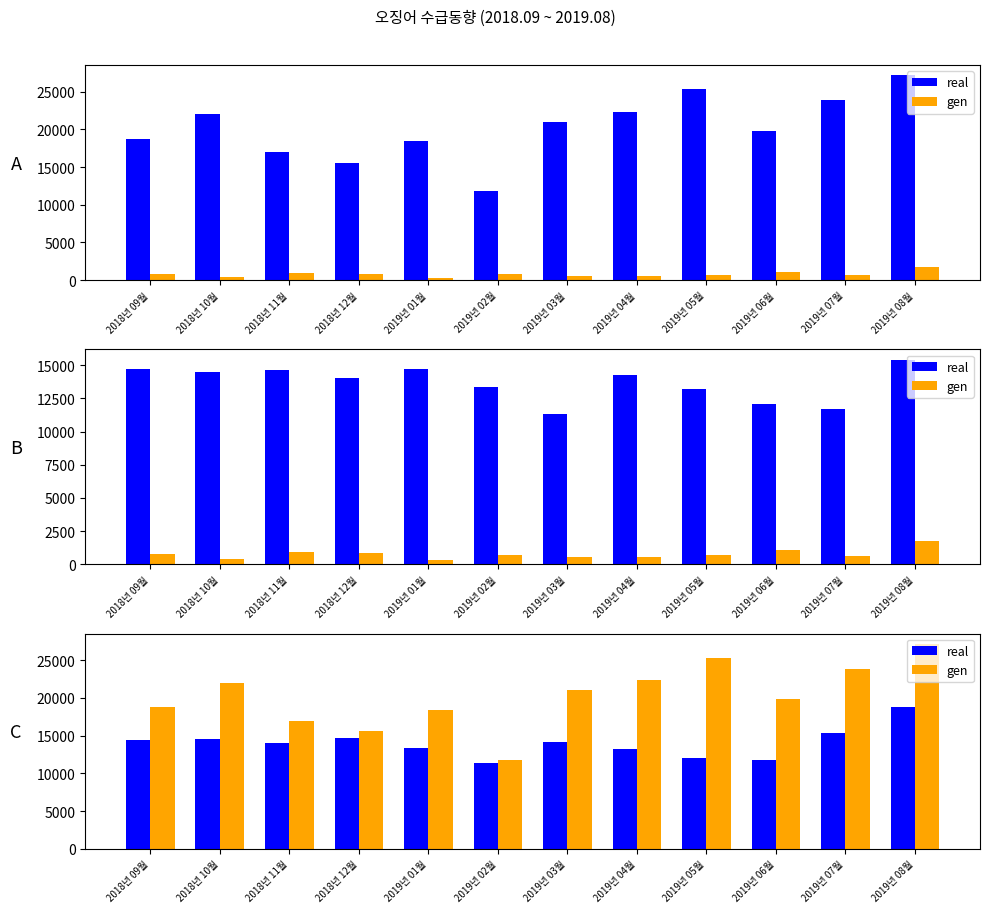

What is the label of the 6th bar from the left?

2019년 02월